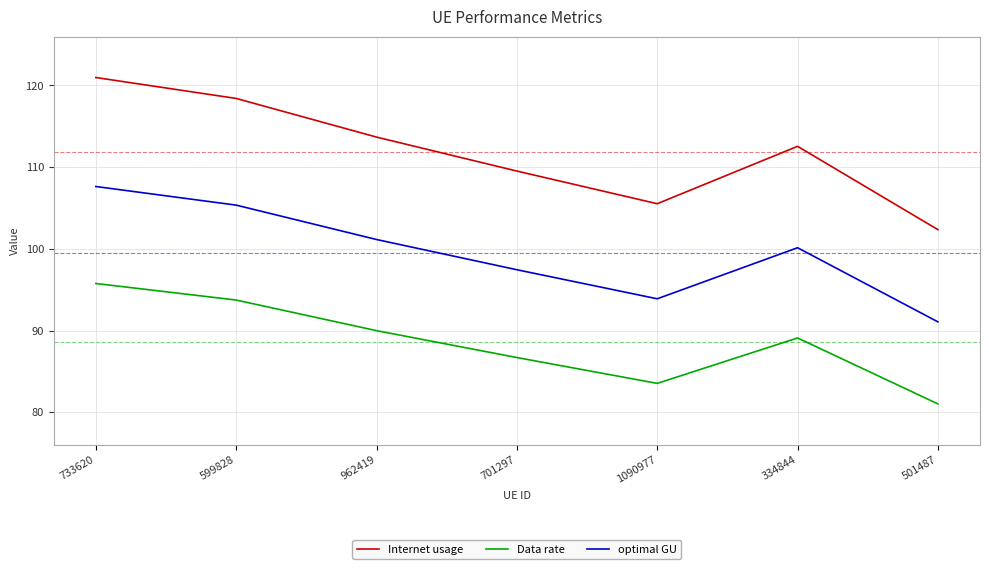

Is the value of Internet usage at 599828 greater than the value of Data rate at 334844?

Yes